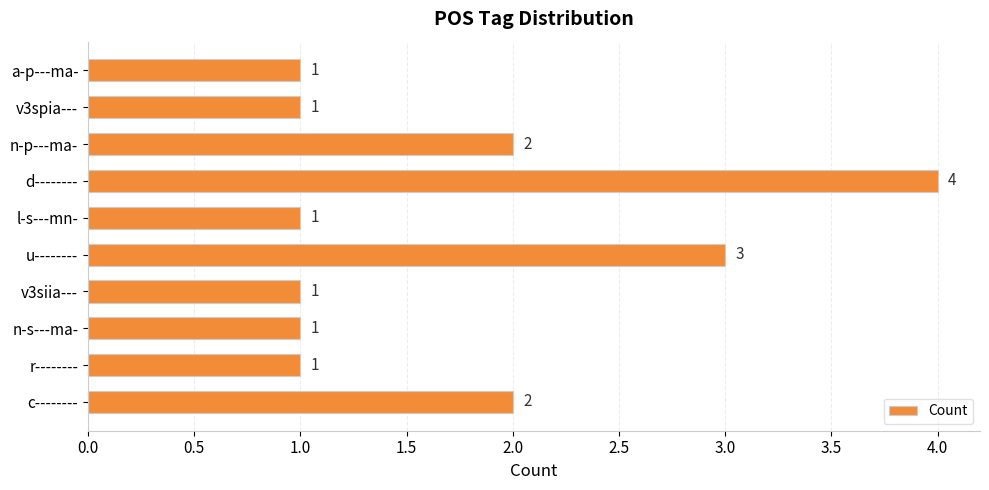

What is the average value?

2